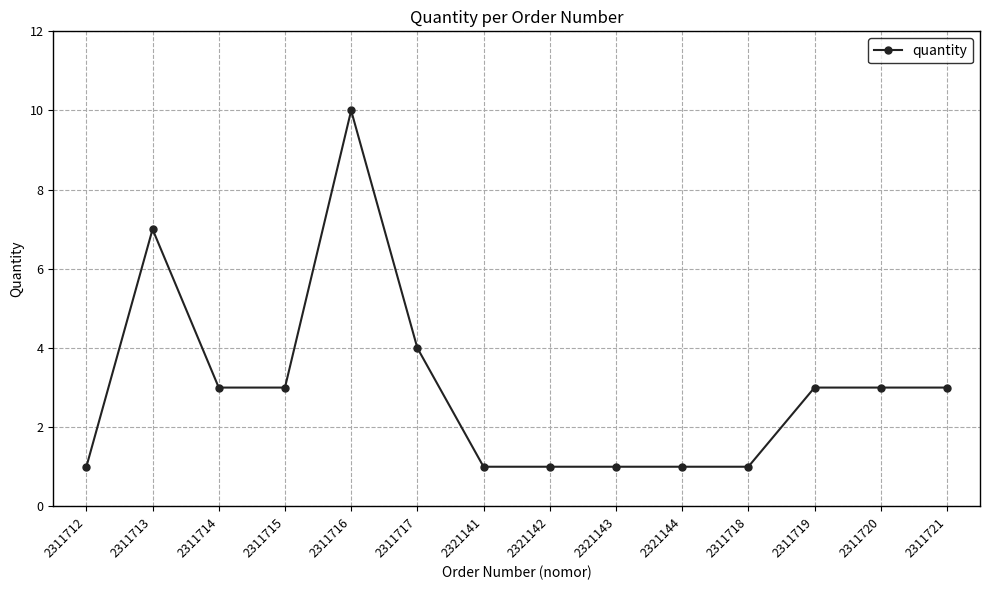

Where is the first local maximum?

2311713